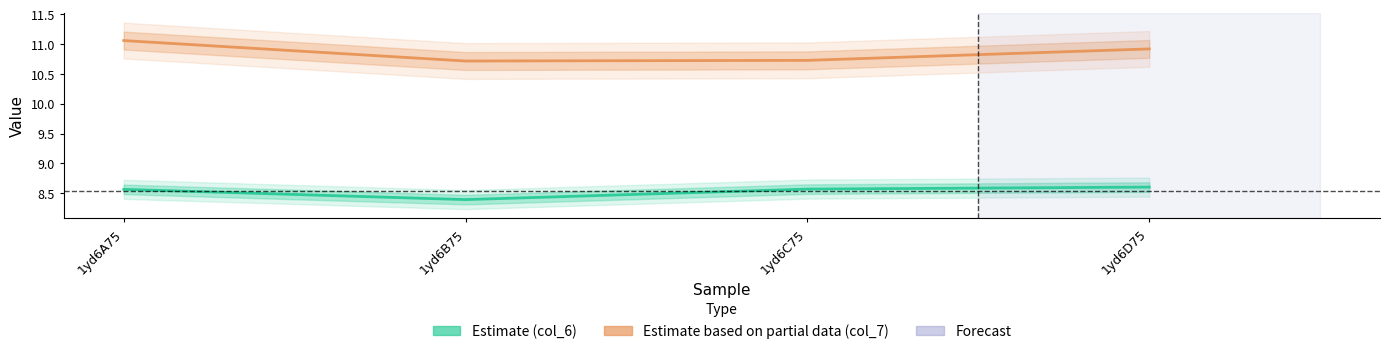

What is the greatest value displayed?

11.1